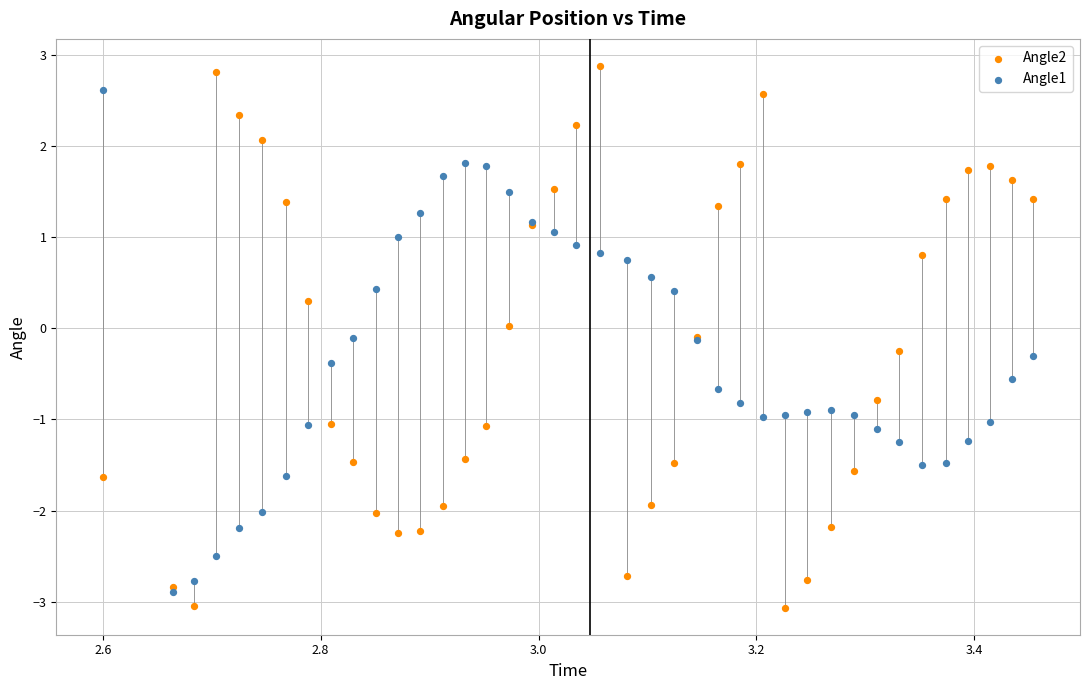

What are all the series names shown in the legend?

Angle2, Angle1